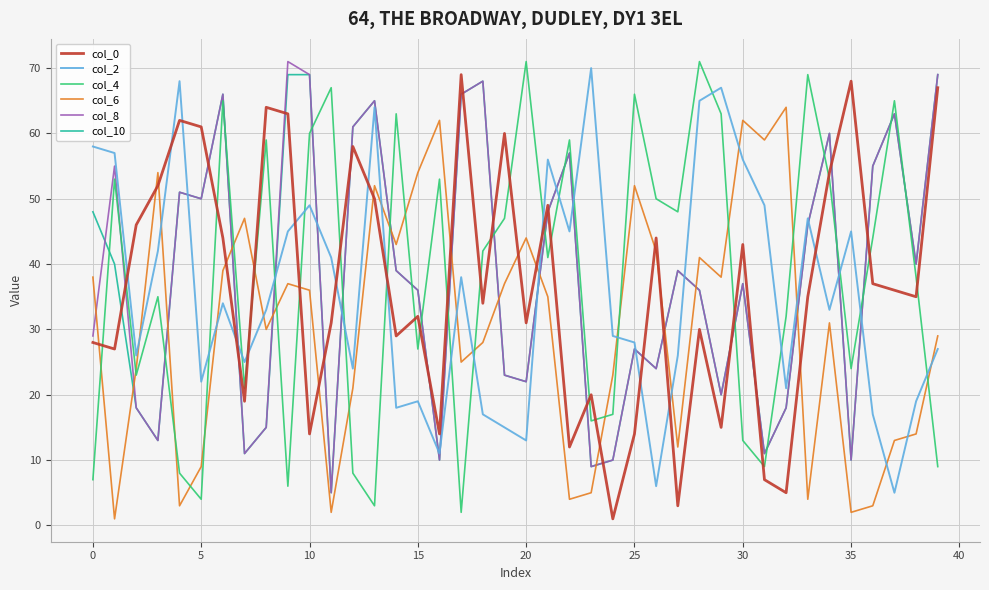

What are all the series names shown in the legend?

col_0, col_2, col_4, col_6, col_8, col_10